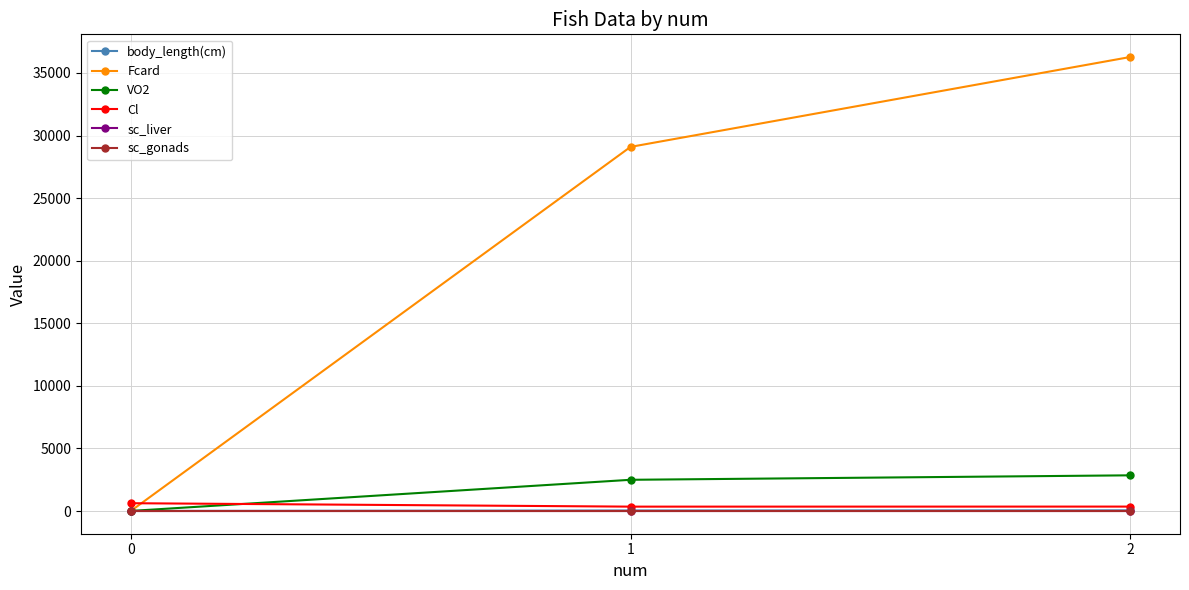

The sc_liver series shows 0.0 at 0. True or false?

True